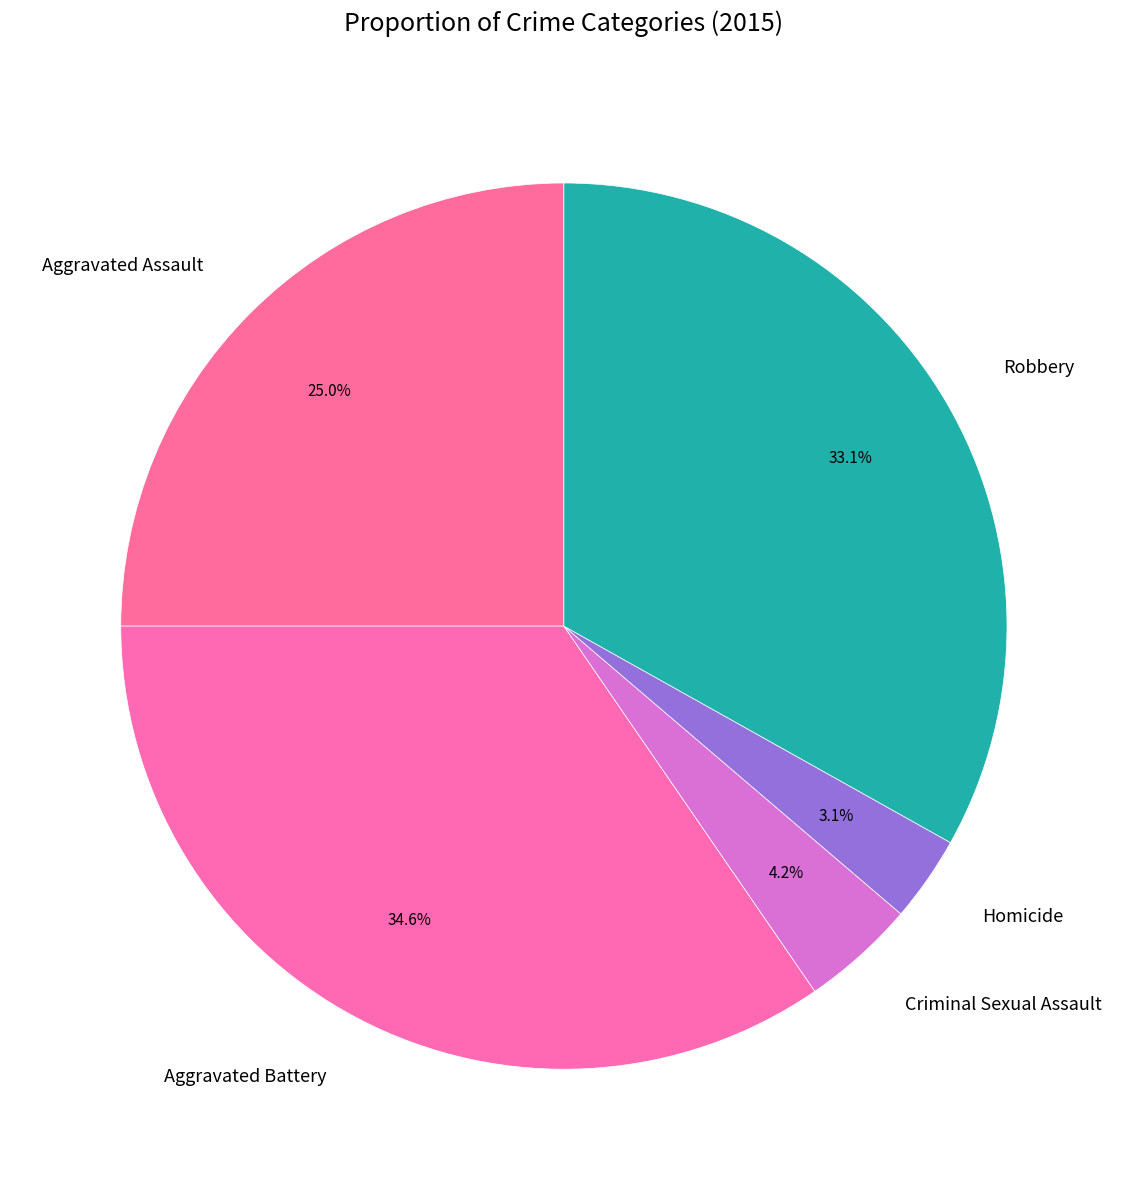

Which slice is the largest?

Aggravated Battery